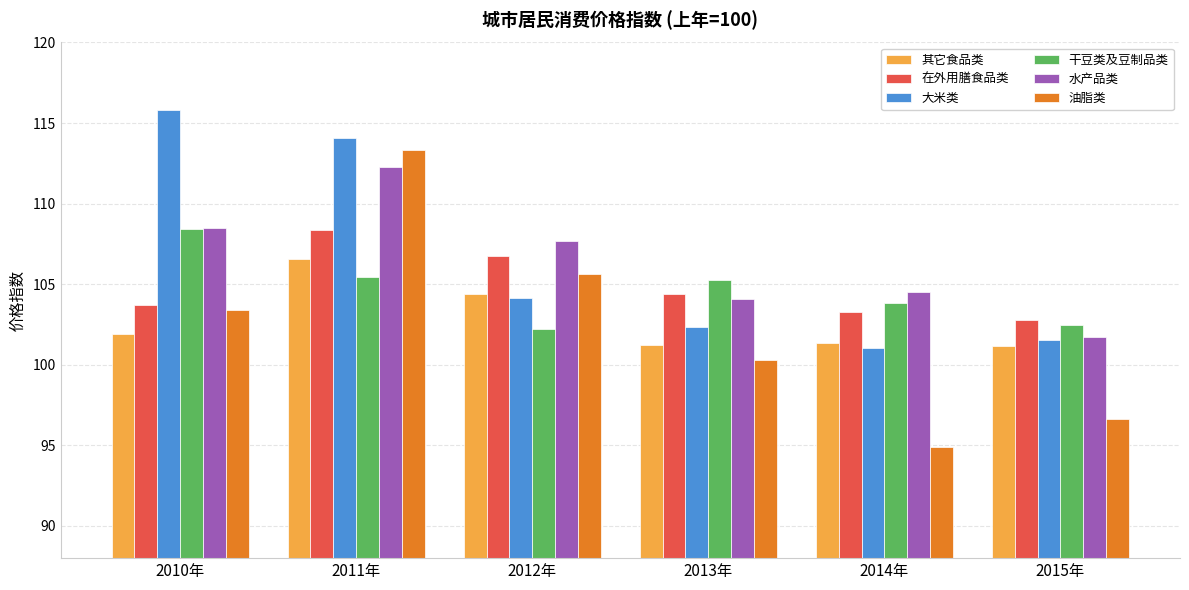

What is the approximate value of 油脂类 at 2012年?

105.6